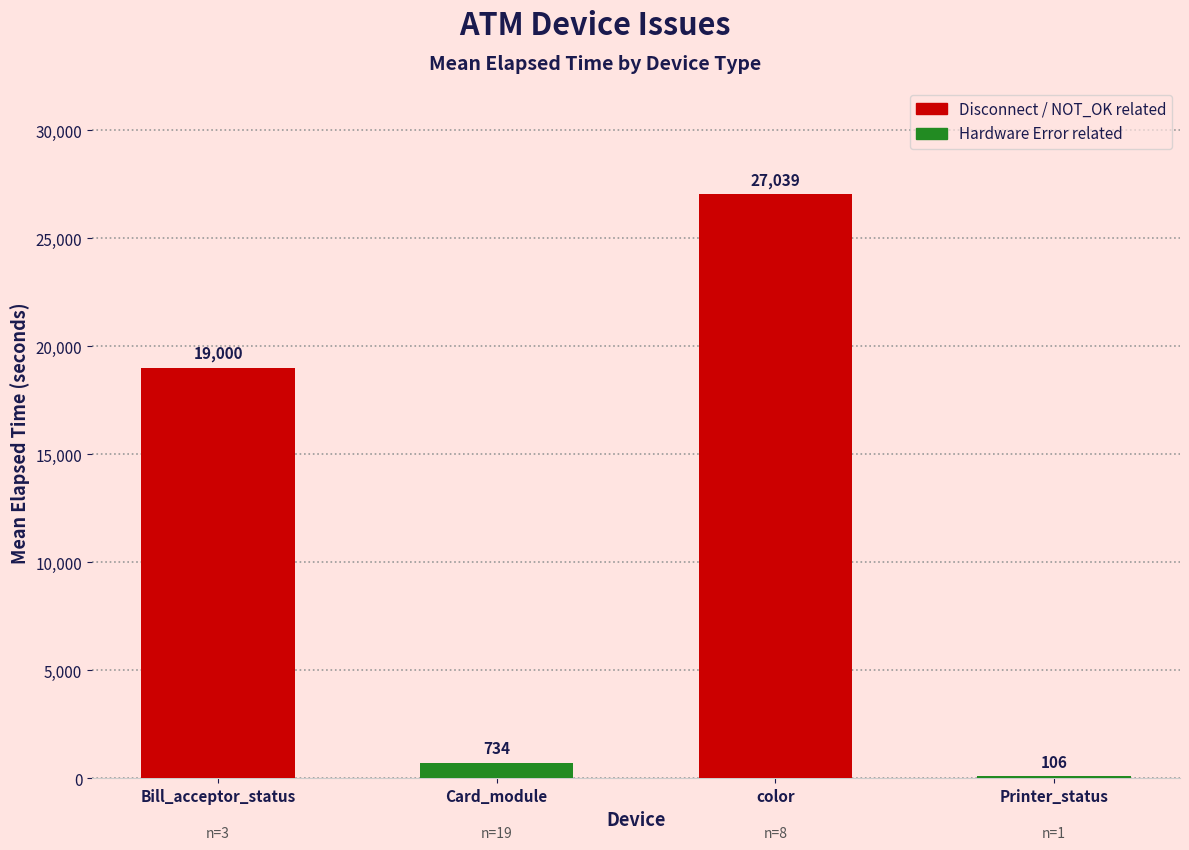

What is the approximate value at color, to the nearest 50?

27050